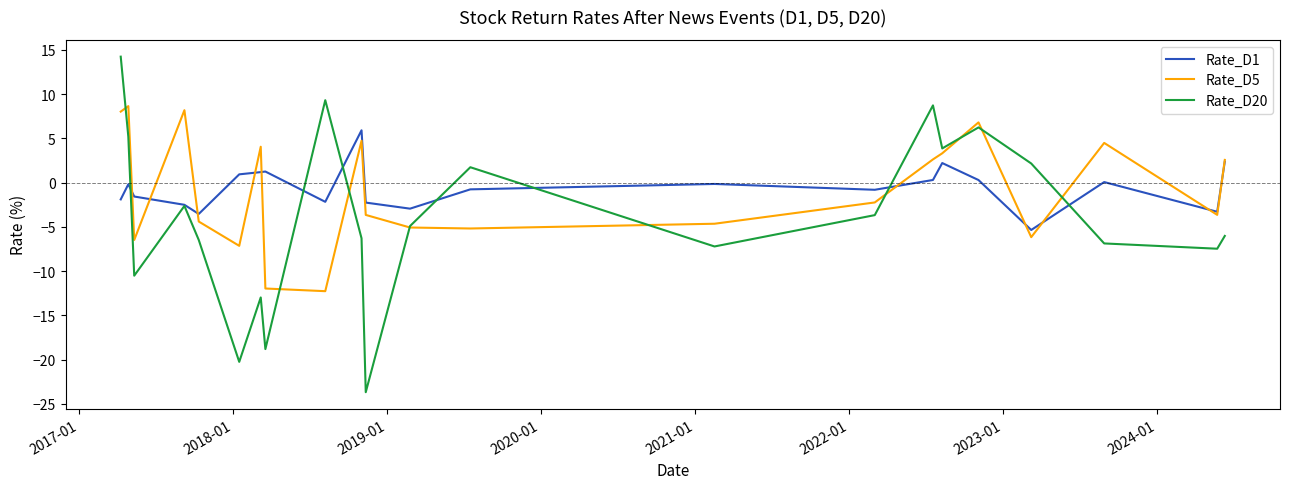

What is the maximum value for Rate_D5?

8.6